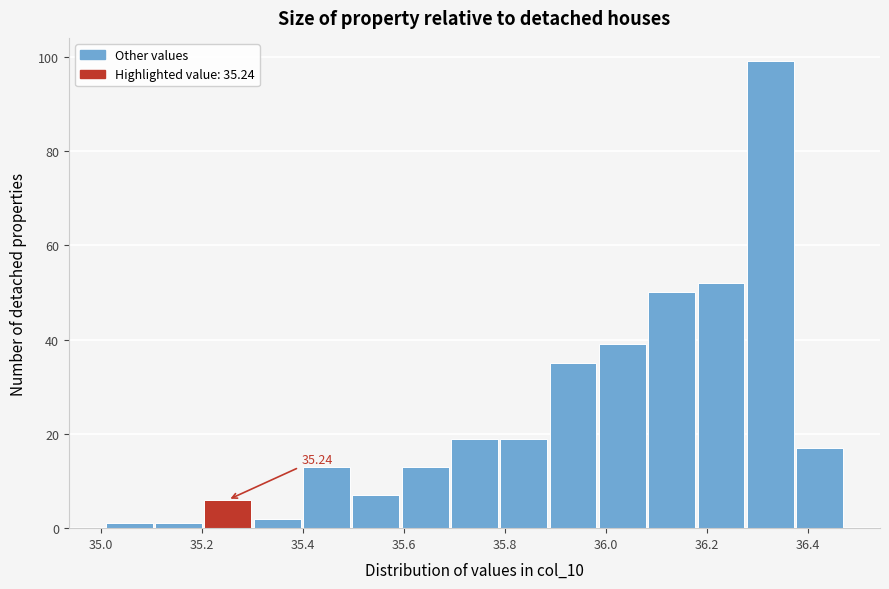

Which range on the x-axis has the tallest bar?

36.28 to 36.38